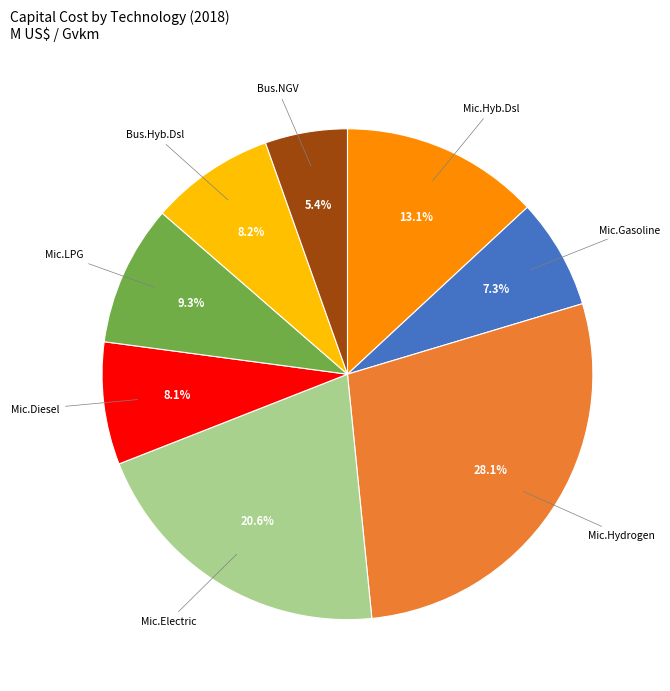

How much of the chart is everything except Bus.Hyb.Dsl?

91.8%